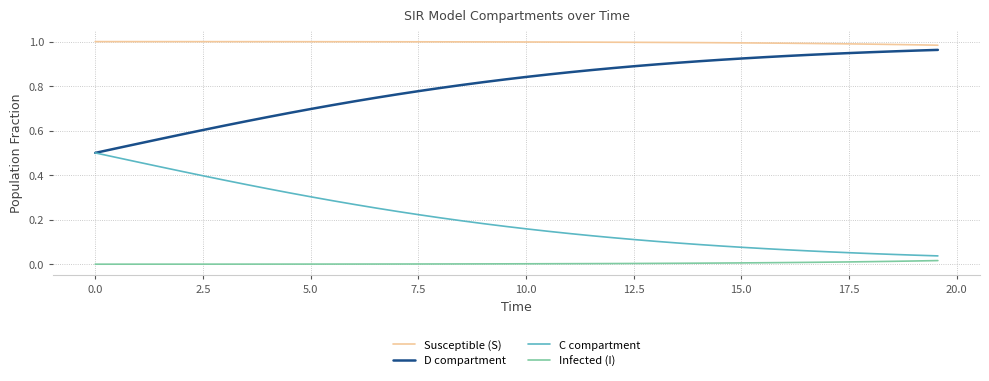

List the series in order of their overall mean, highest first.

Susceptible (S), D compartment, C compartment, Infected (I)